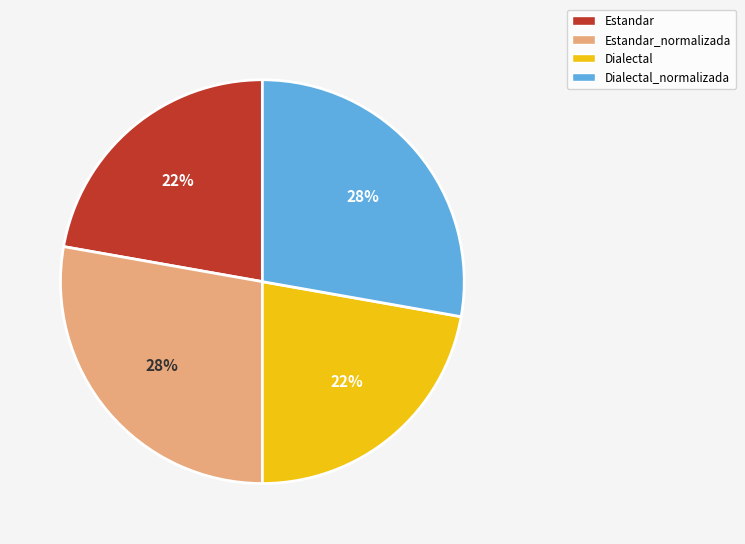

To the nearest percent, what portion does Estandar_normalizada represent?

28%